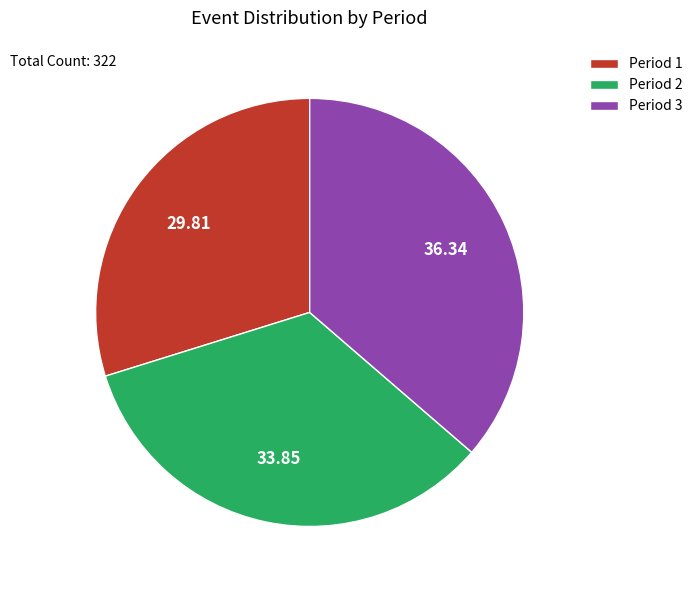

Between Period 1 and Period 2, which is larger?

Period 2